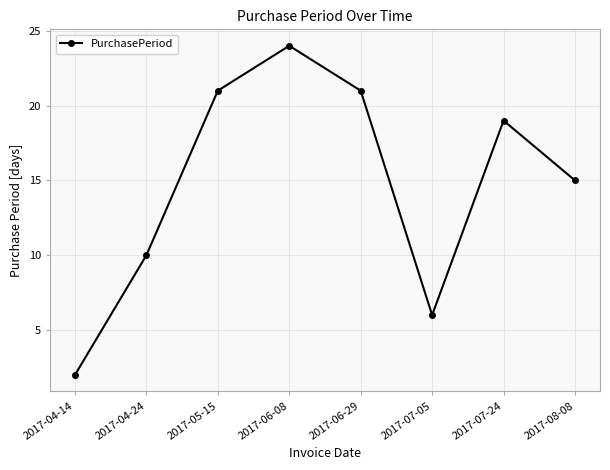

Is it true that the value at 2017-07-05 is 6?

True